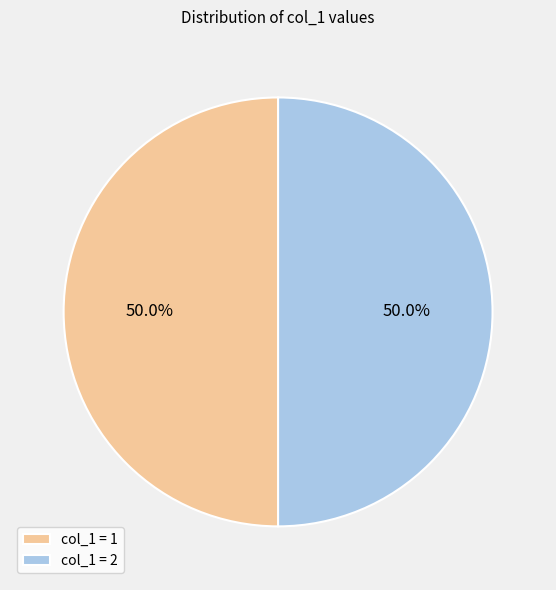

Is the sum of col_1 = 1 and col_1 = 2 greater than half?

Yes